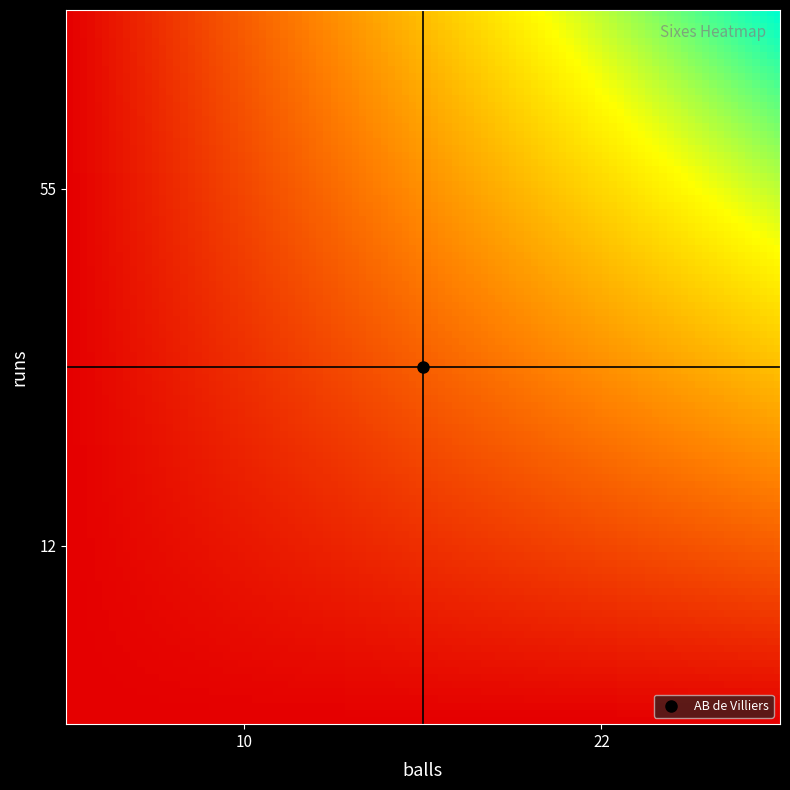

Which category has the lowest value across all series?

10